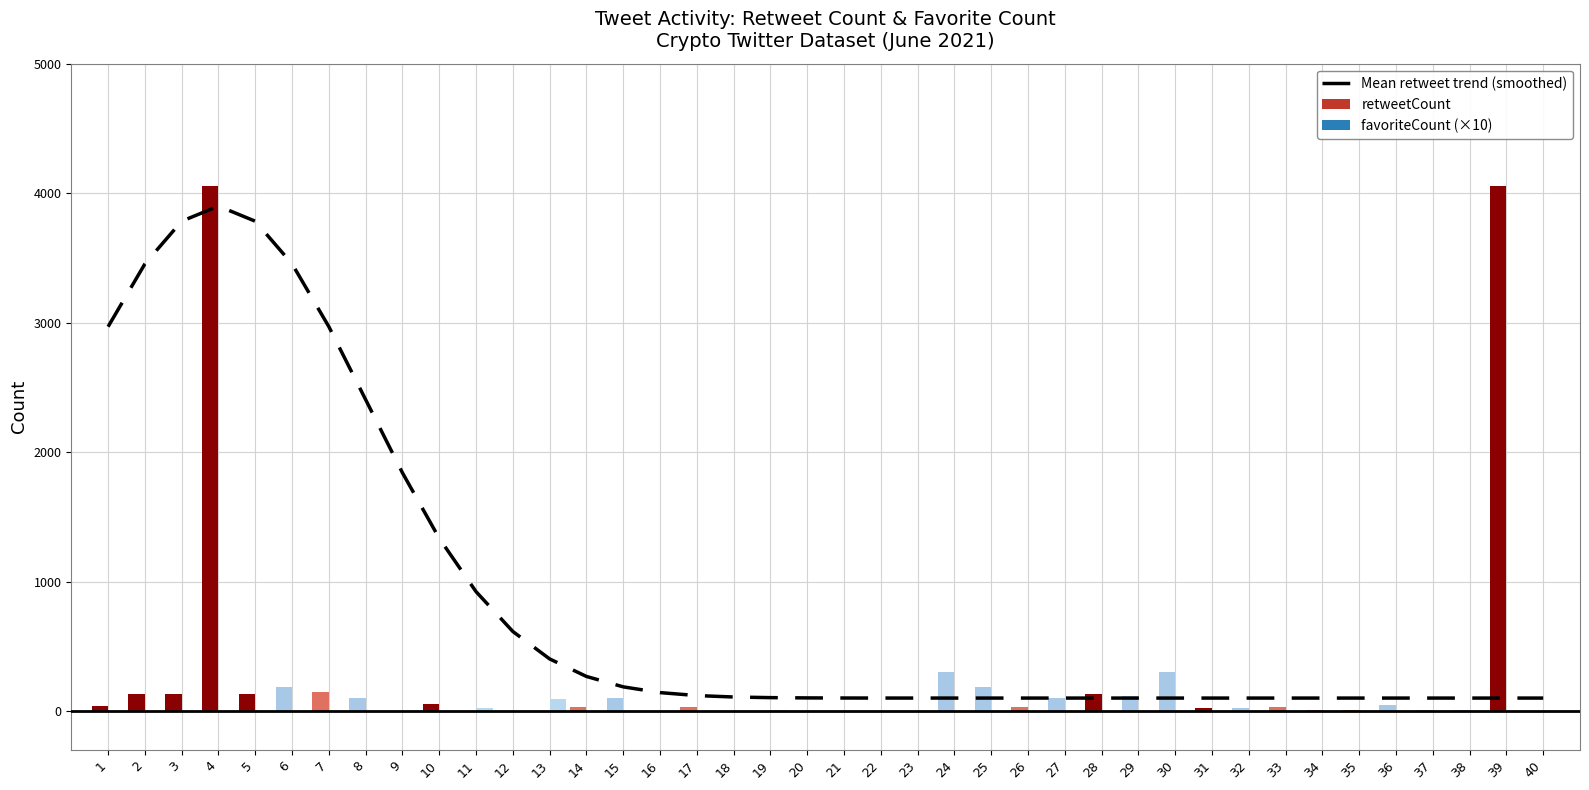

Does the chart contain any negative values?

No